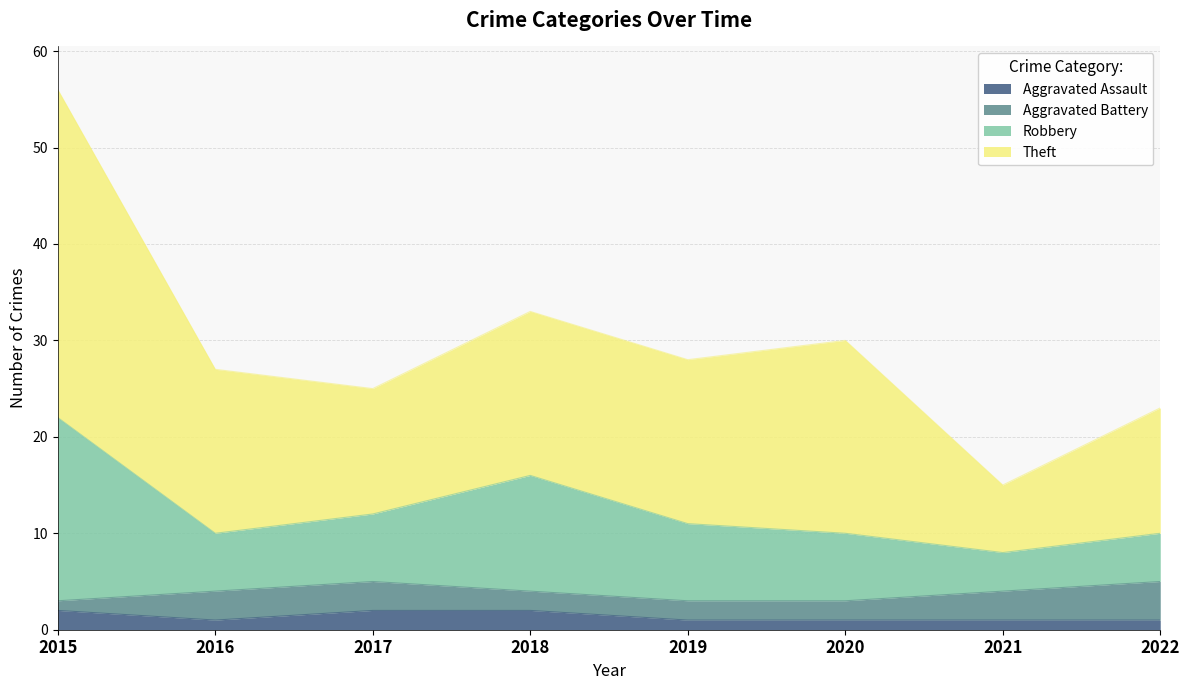

At which category does Aggravated Assault reach its first local valley?

2016